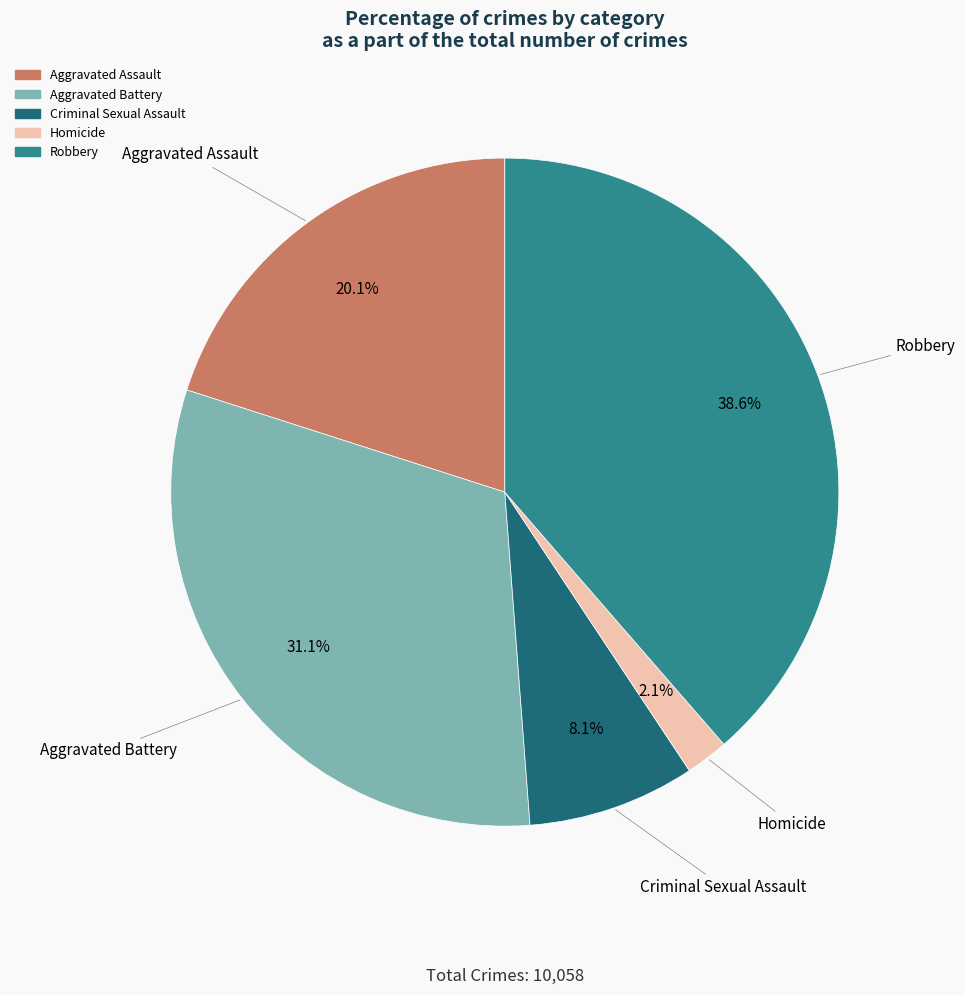

To the nearest percent, what is the combined percentage of Aggravated Assault and Homicide?

22%